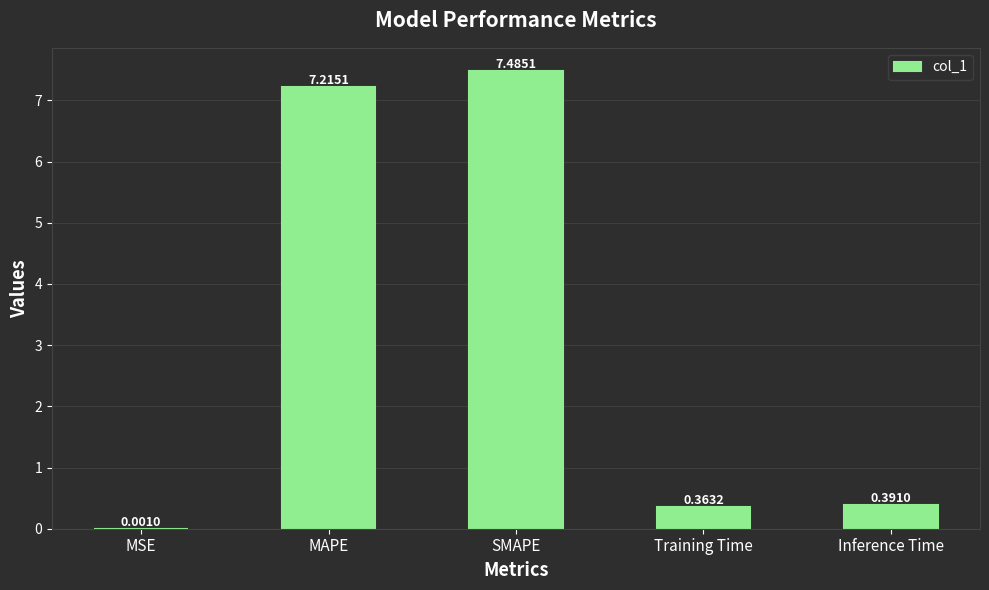

Which has a higher value, MSE or MAPE?

MAPE